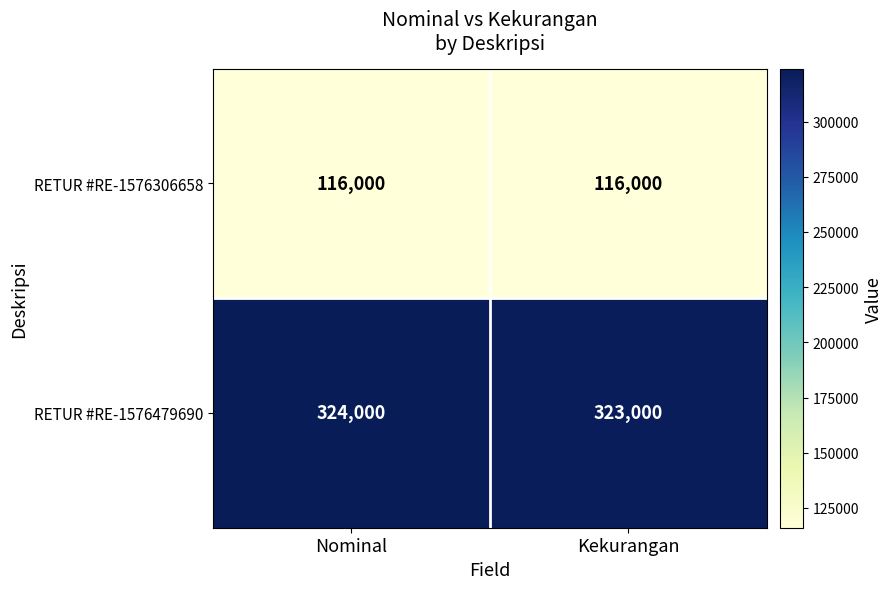

What is the lowest value of the RETUR #RE-1576306658 series?

116000